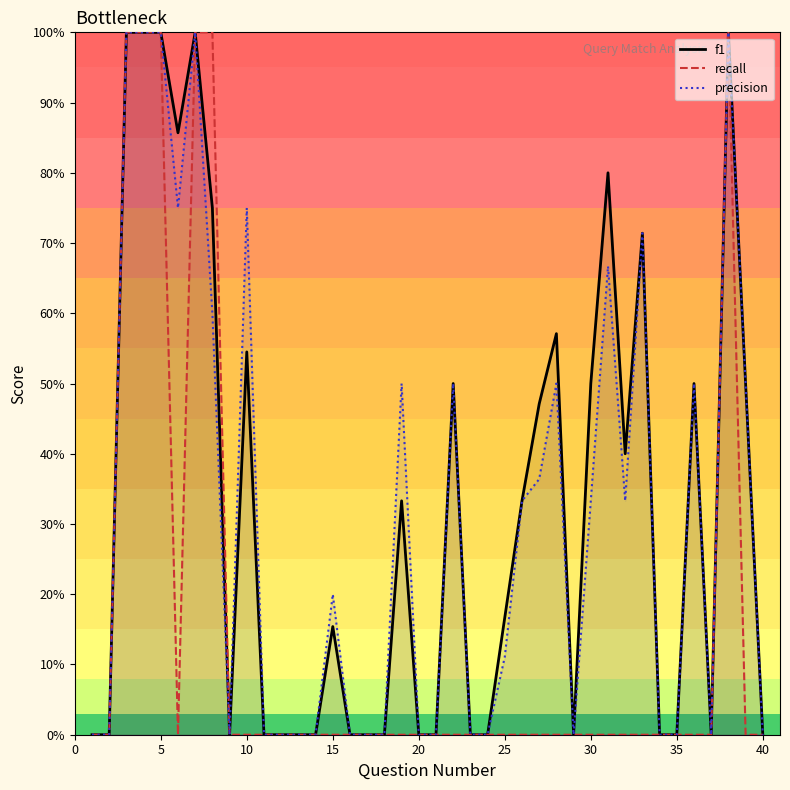

Does the chart have visible grid lines?

No